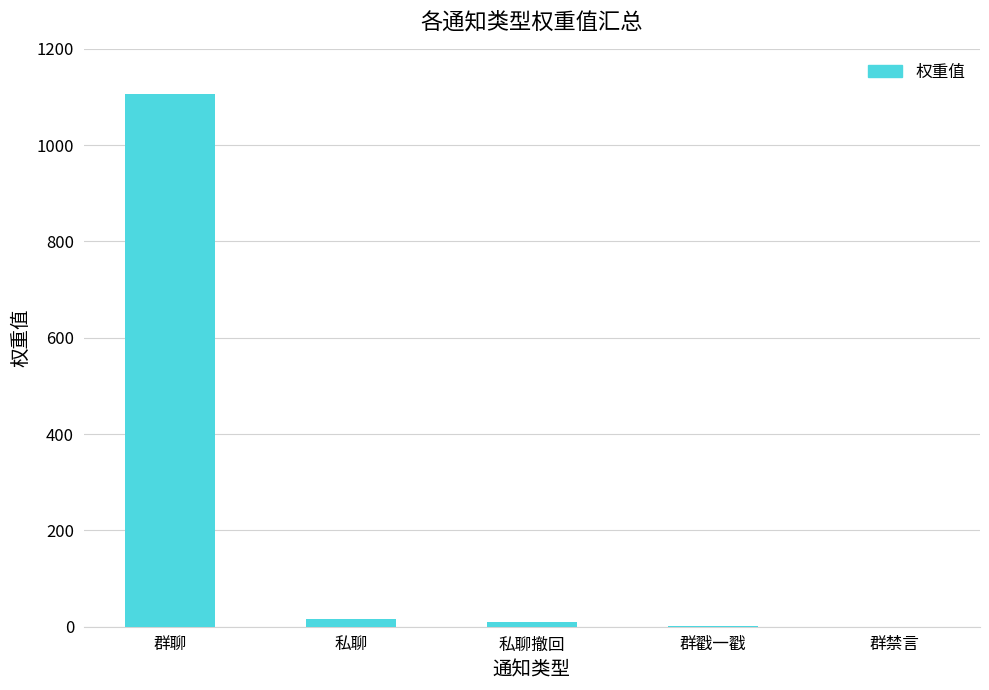

What is the average value?

227